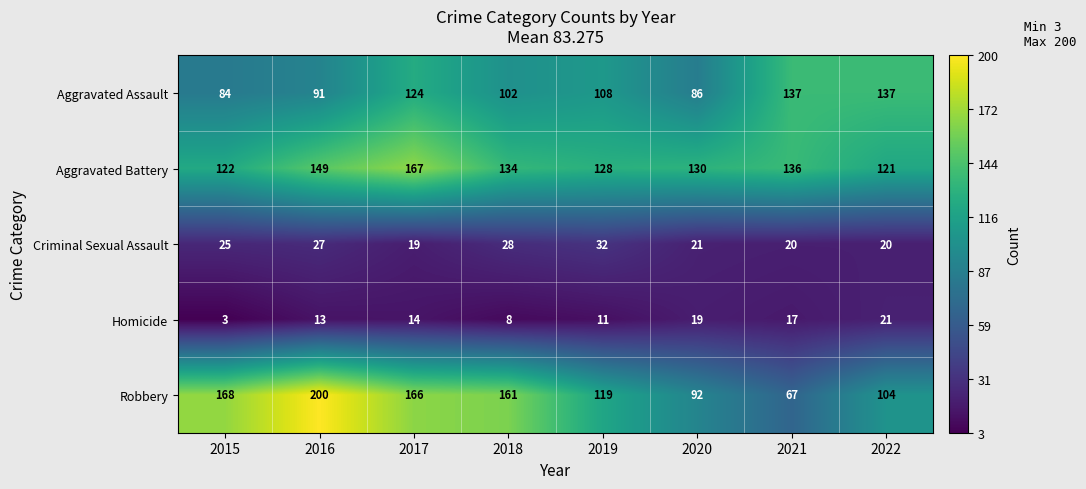

Rank the series by their maximum value, from highest to lowest.

Robbery, Aggravated Battery, Aggravated Assault, Criminal Sexual Assault, Homicide